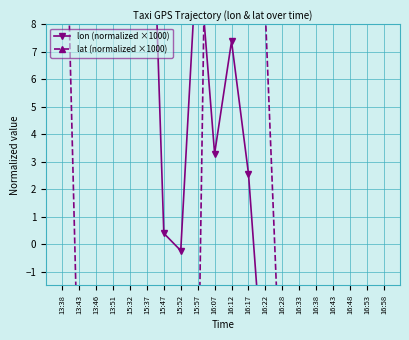

How many intersections are there between lat (normalized ×1000) and lon (normalized ×1000)?

2